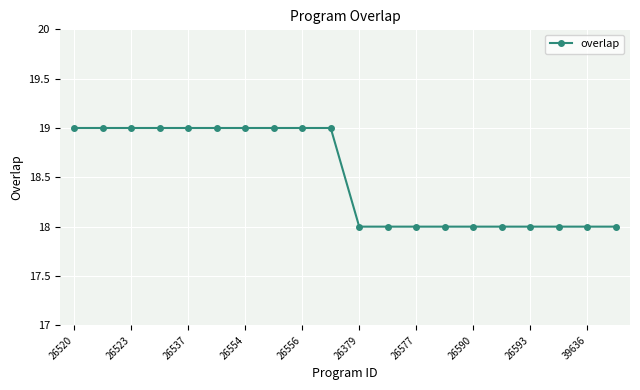

What is the sum of all values?

370